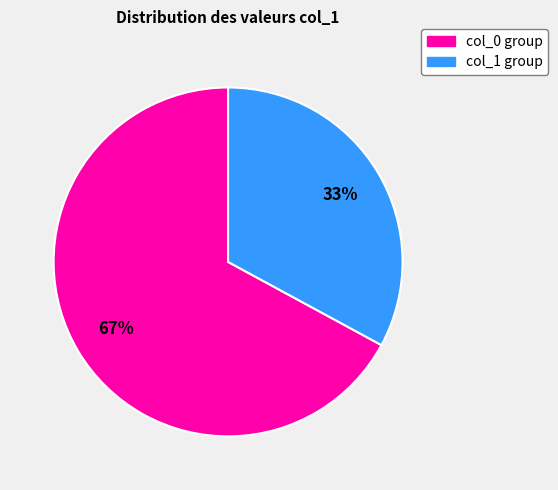

How many segments does this pie chart have?

2